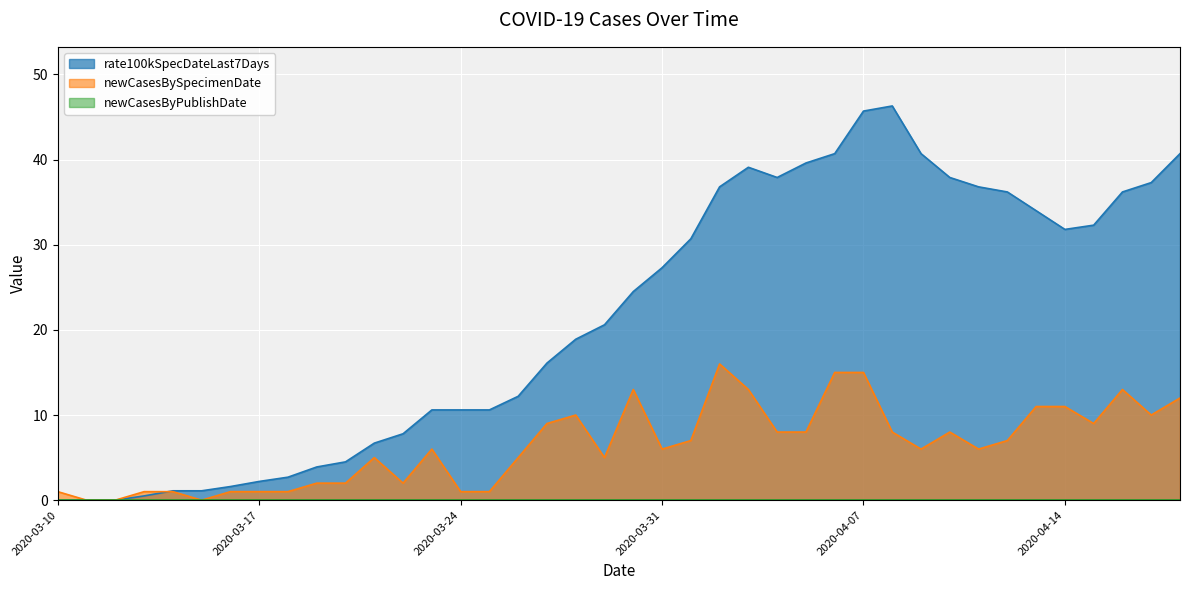

How many data points in rate100kSpecDateLast7Days are less than 24?

20